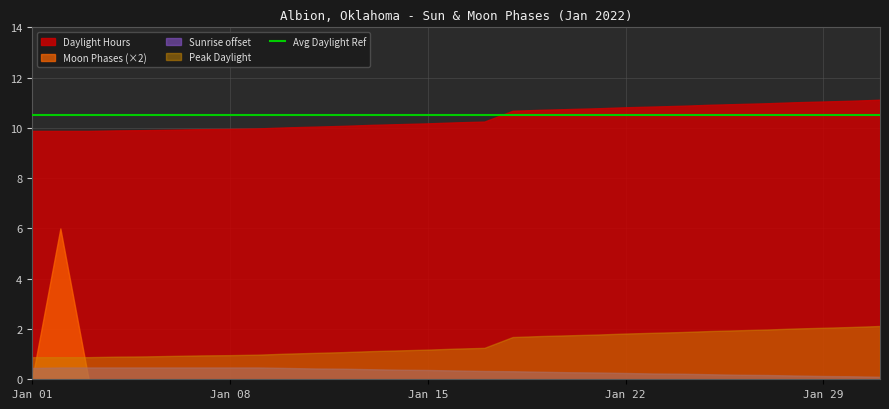

Does the chart have visible grid lines?

Yes